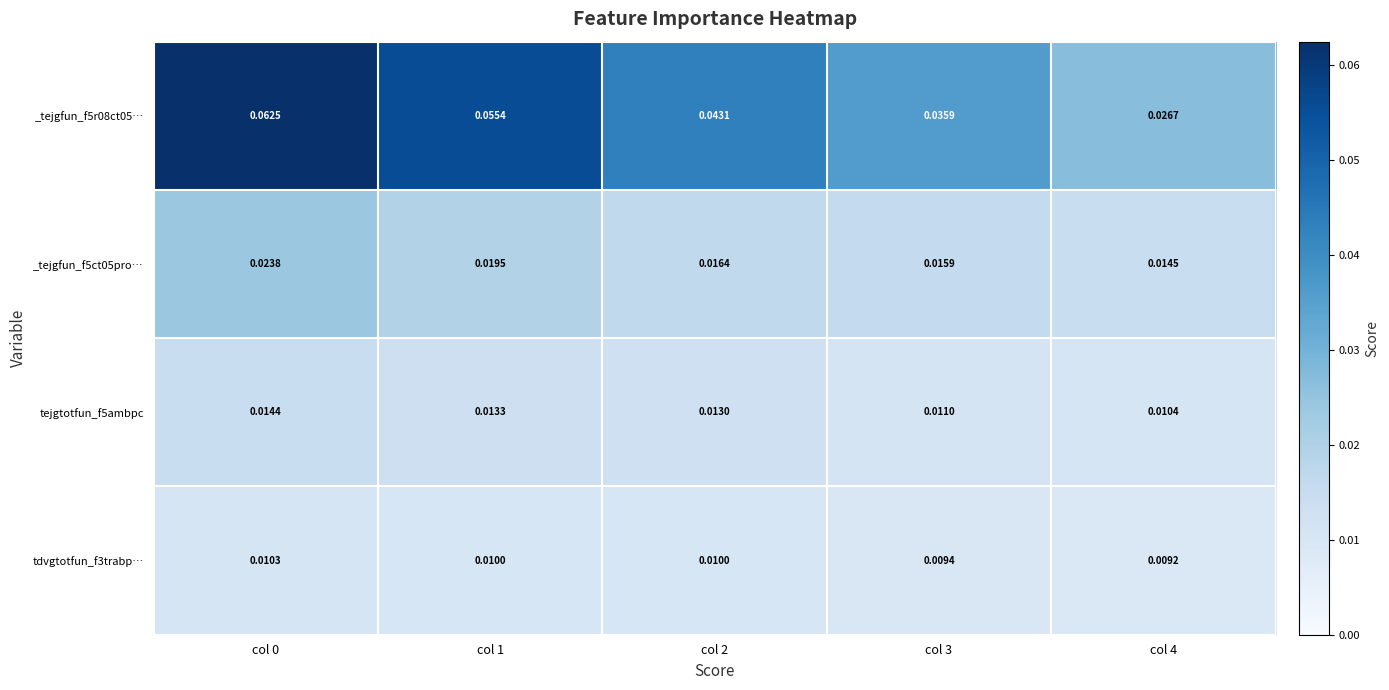

Is the value of tejgtotfun_f5ambpc at col 2 greater than the value of _tejgfun_f5r08ct05… at col 2?

No